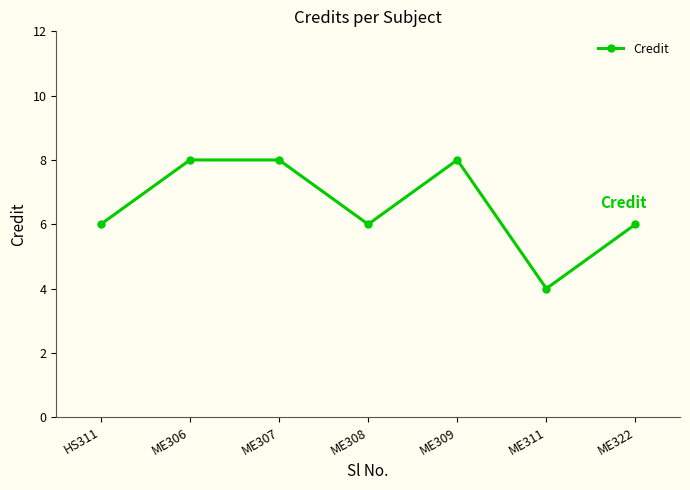

True or false: there are more than 2 points higher than both neighbors.

False